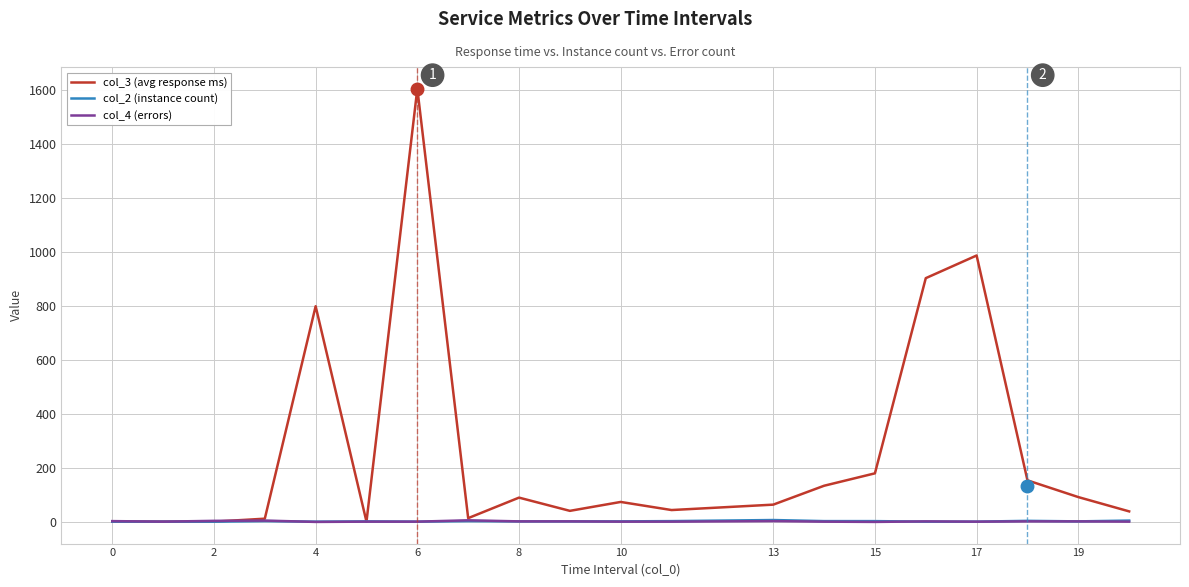

Which series has the largest total across all categories?

col_3 (avg response ms)